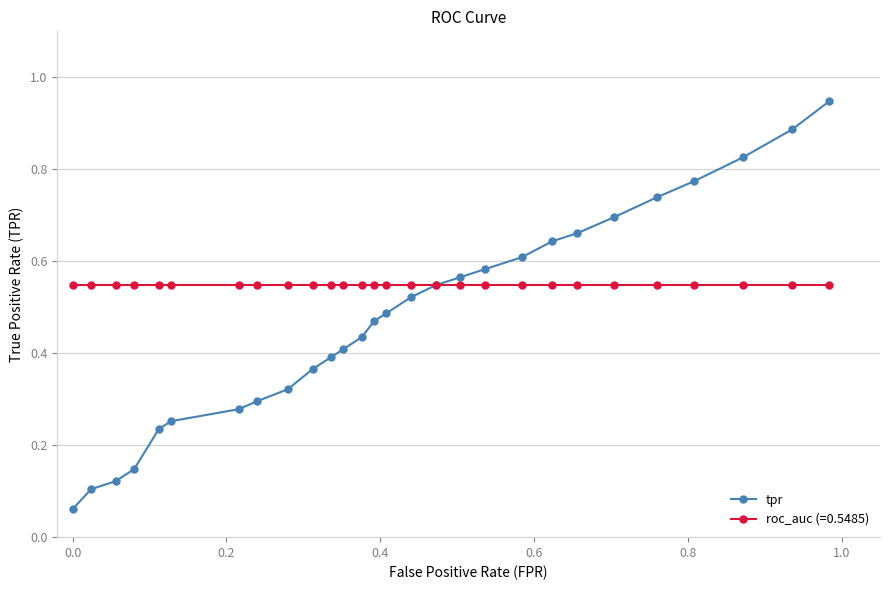

Rank the series by their maximum value, from highest to lowest.

tpr, roc_auc (=0.5485)